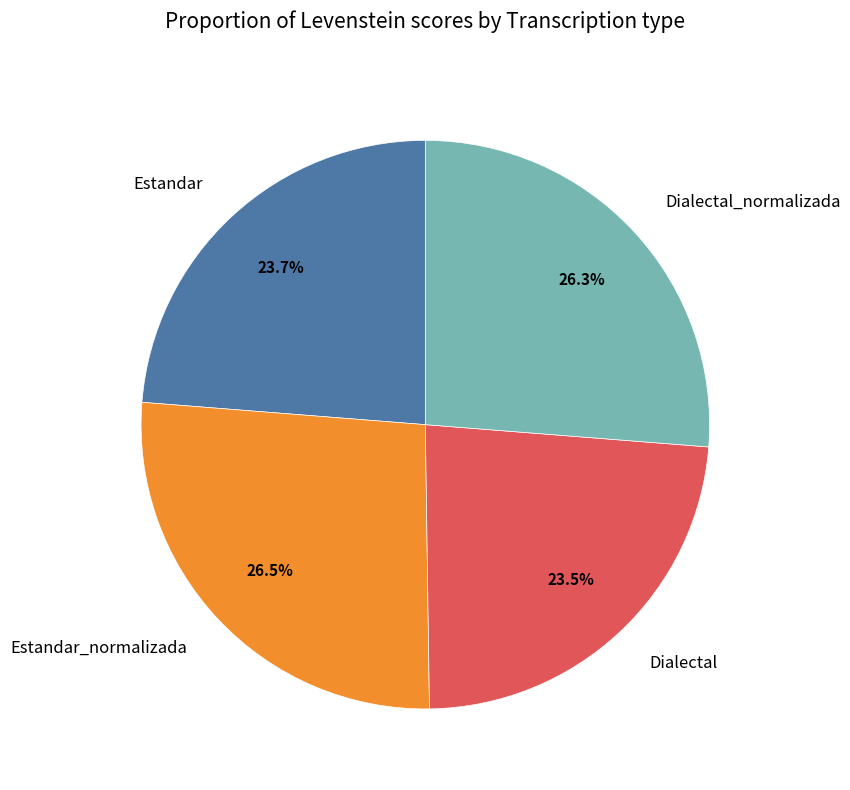

Do Estandar_normalizada and Dialectal_normalizada together represent more than half of the pie?

Yes